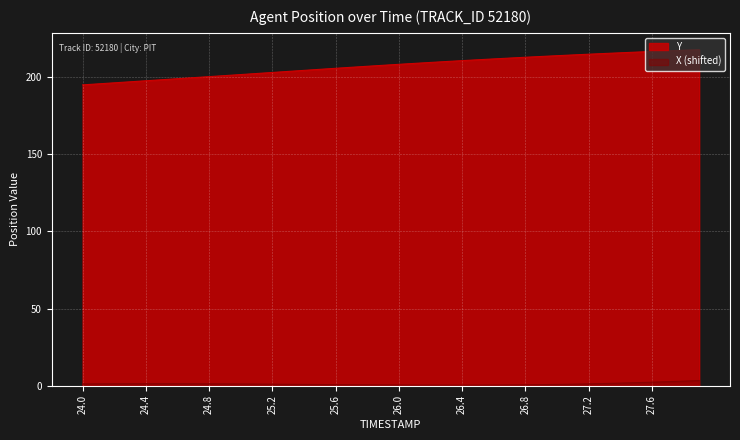

How many values in the Y series exceed 208?

20